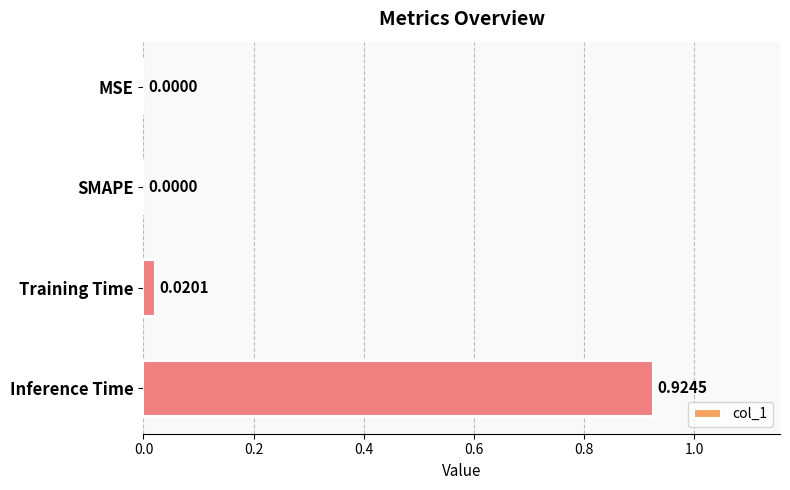

Between Training Time and MSE, which is larger?

Training Time